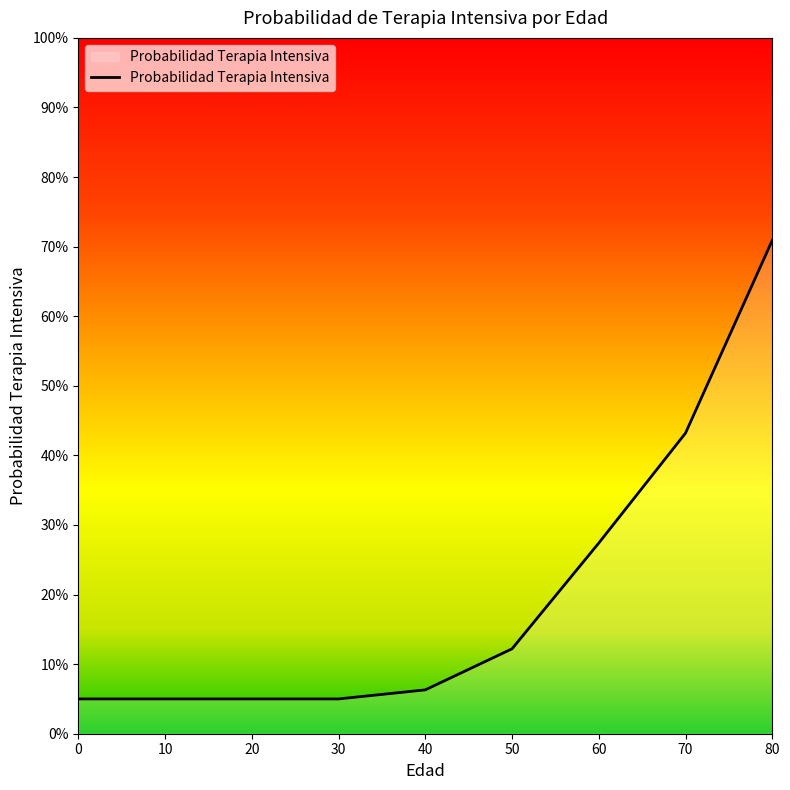

What is the difference between the maximum and minimum values?

0.7